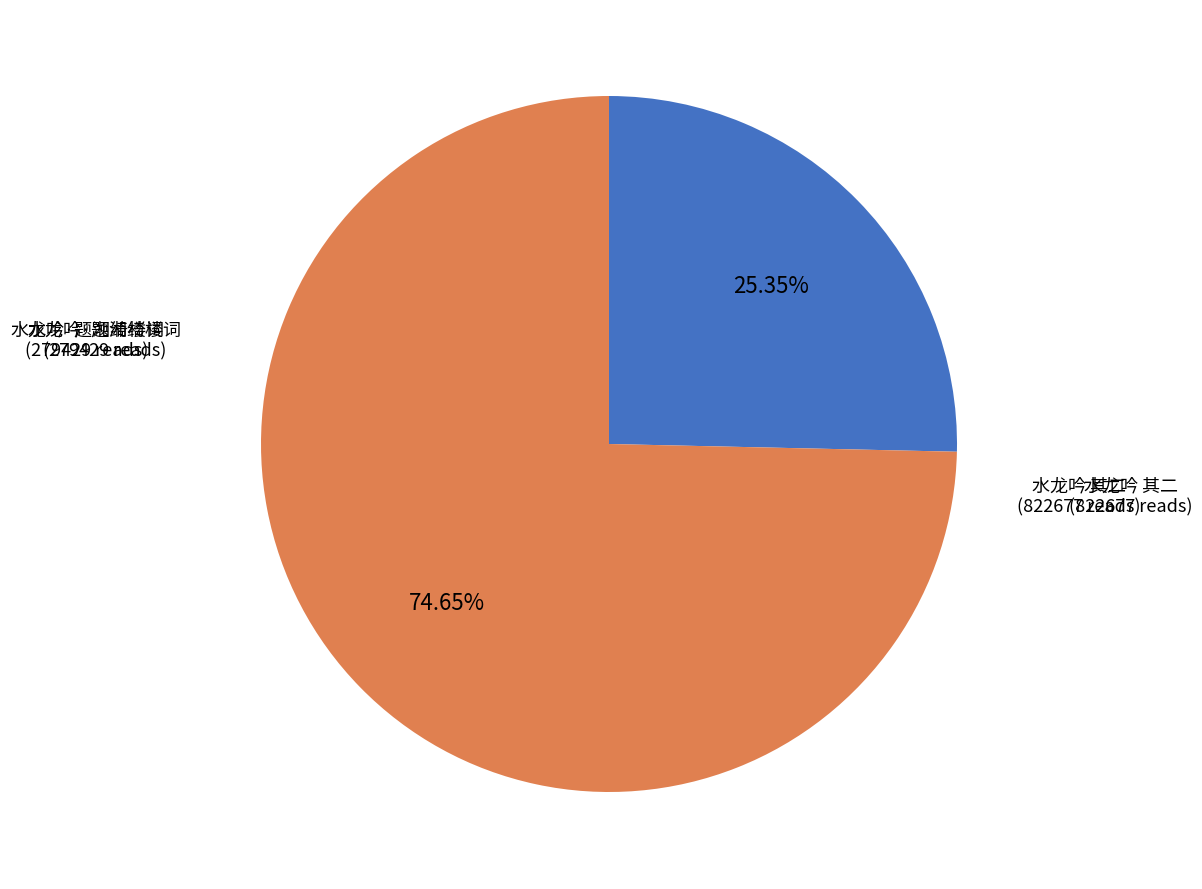

Is there any slice that represents more than half of the pie?

Yes